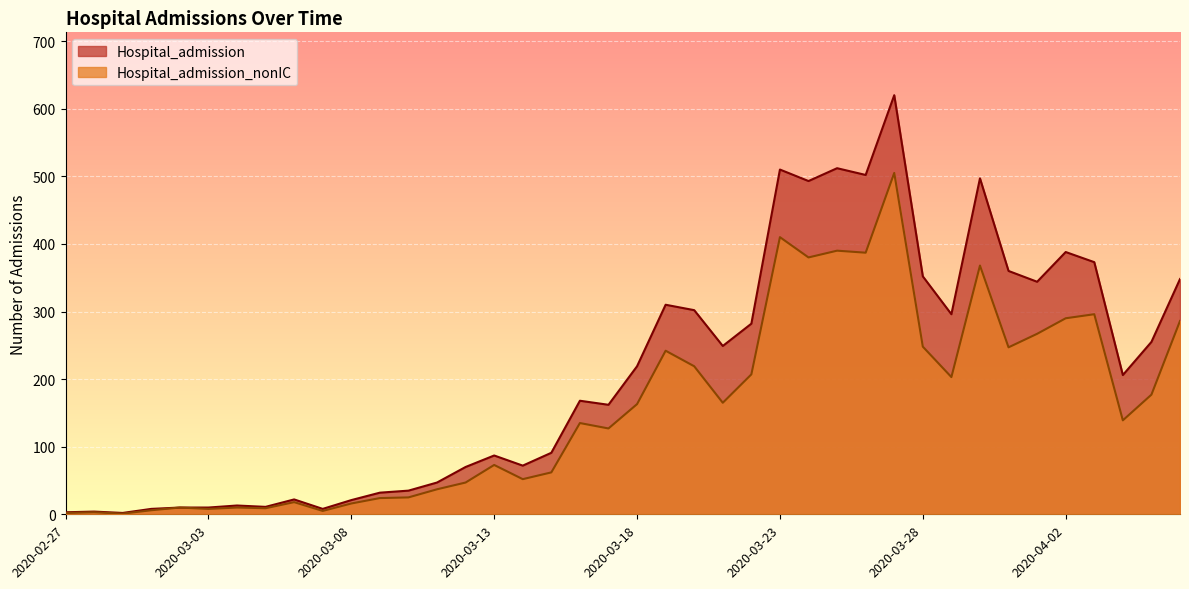

What is the sum of the Hospital_admission values at 2020-04-06 and 2020-04-05?

603